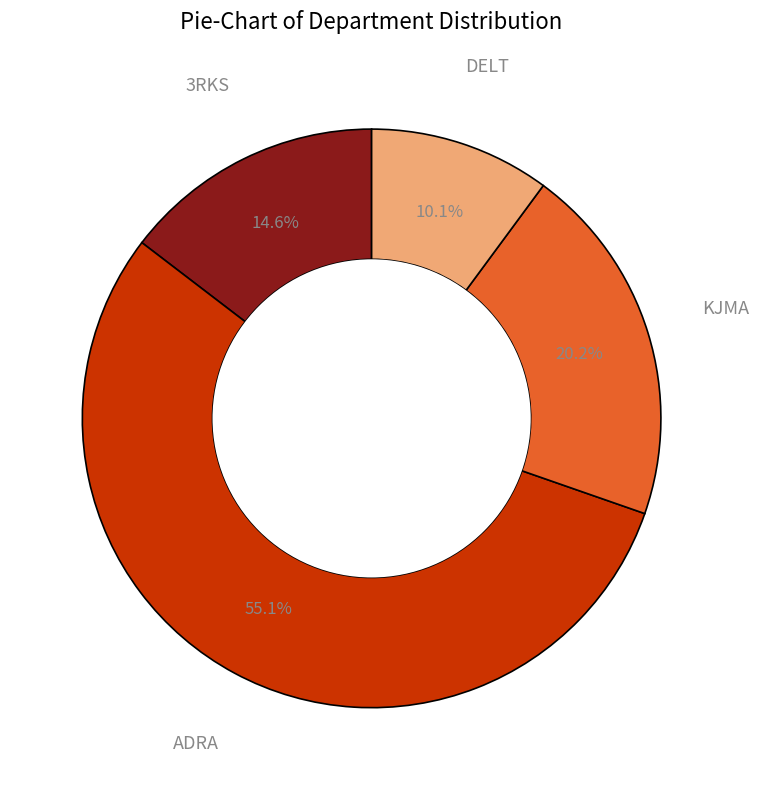

Is there a majority slice in this chart?

Yes